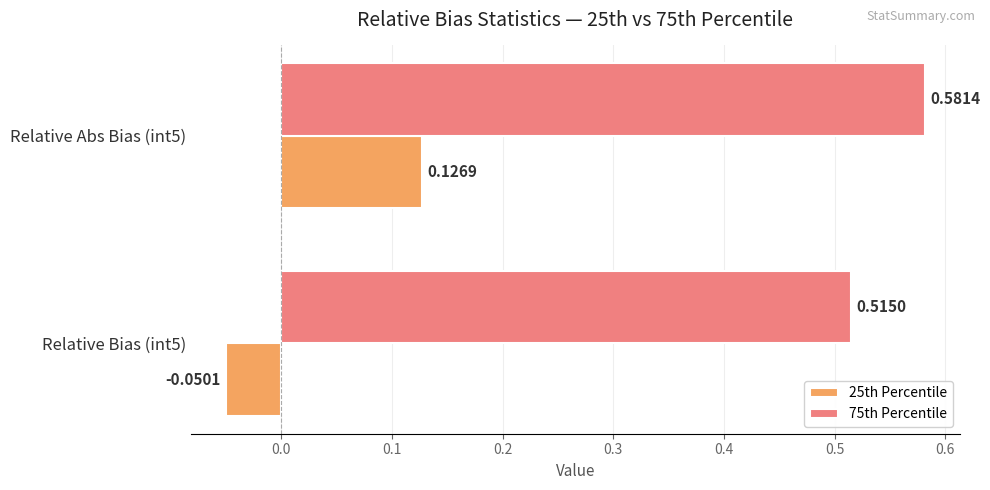

At which category is the sum across all series the highest?

Relative Abs Bias (int5)